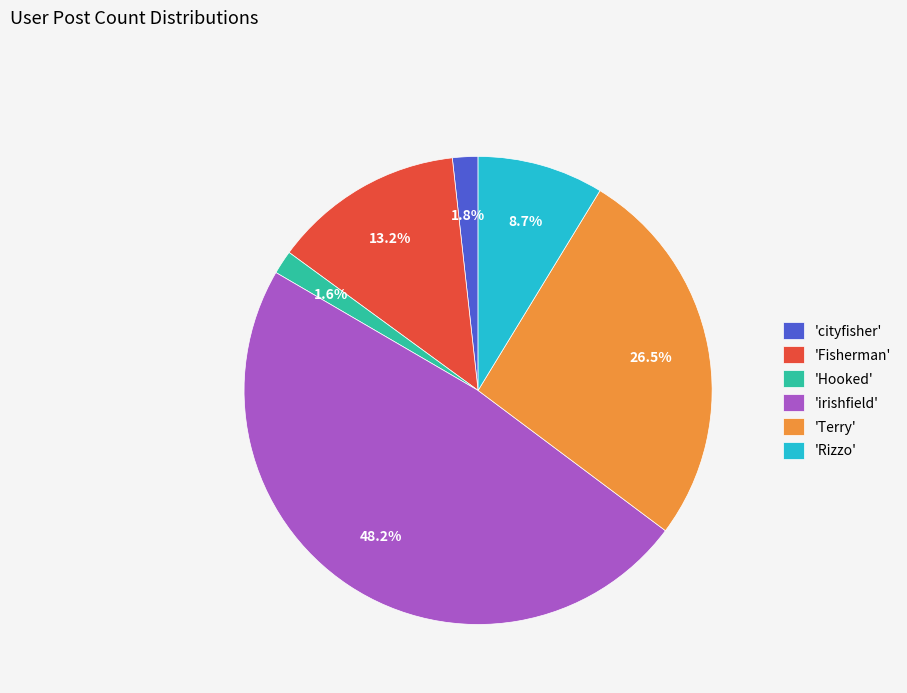

Combined, what portion of the pie is 'Fisherman' and 'Terry'?

39.7%